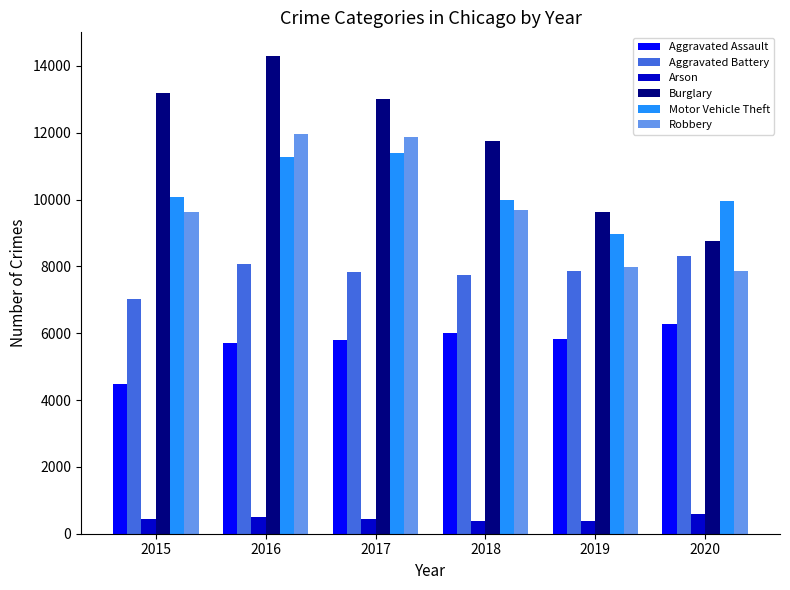

Is the value of Motor Vehicle Theft at 2020 greater than the value of Burglary at 2020?

Yes